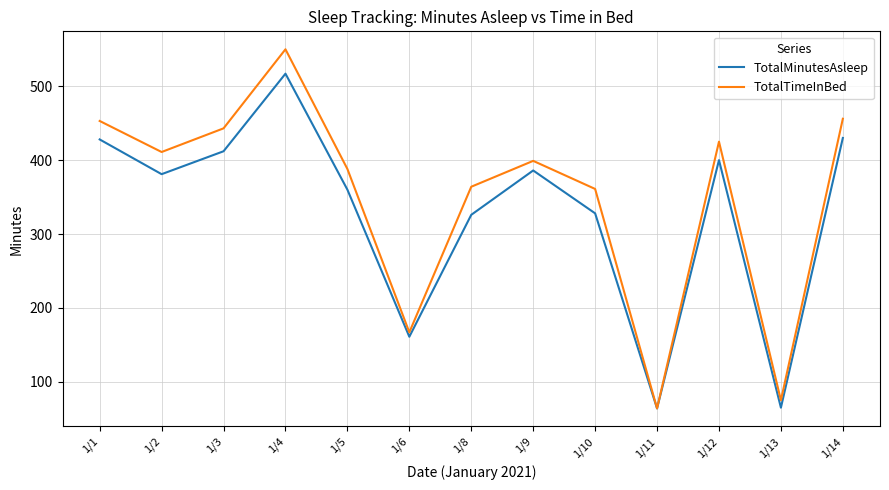

What are all the series names shown in the legend?

TotalMinutesAsleep, TotalTimeInBed